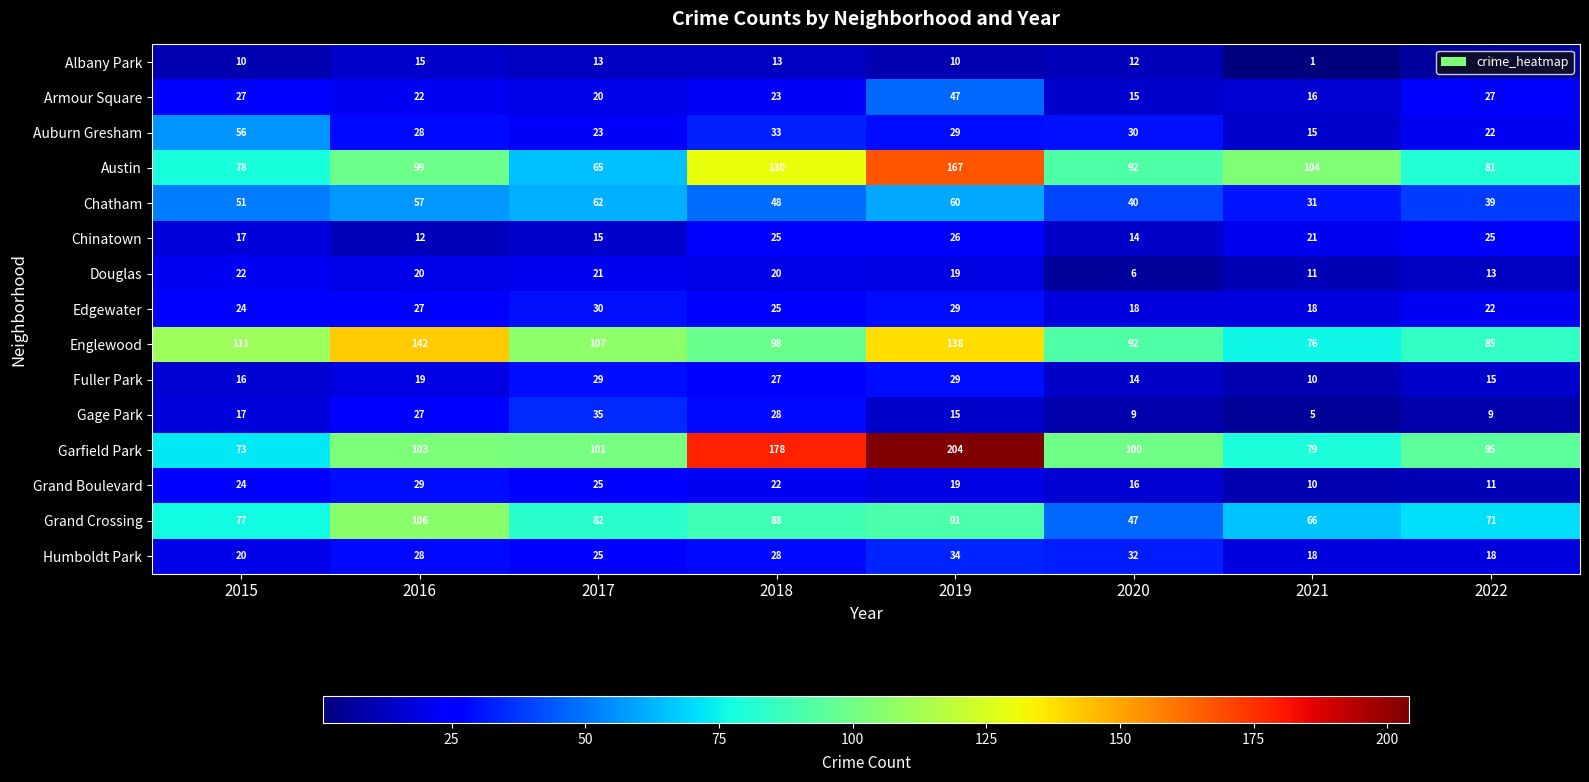

Which category has the highest value across all series?

2019